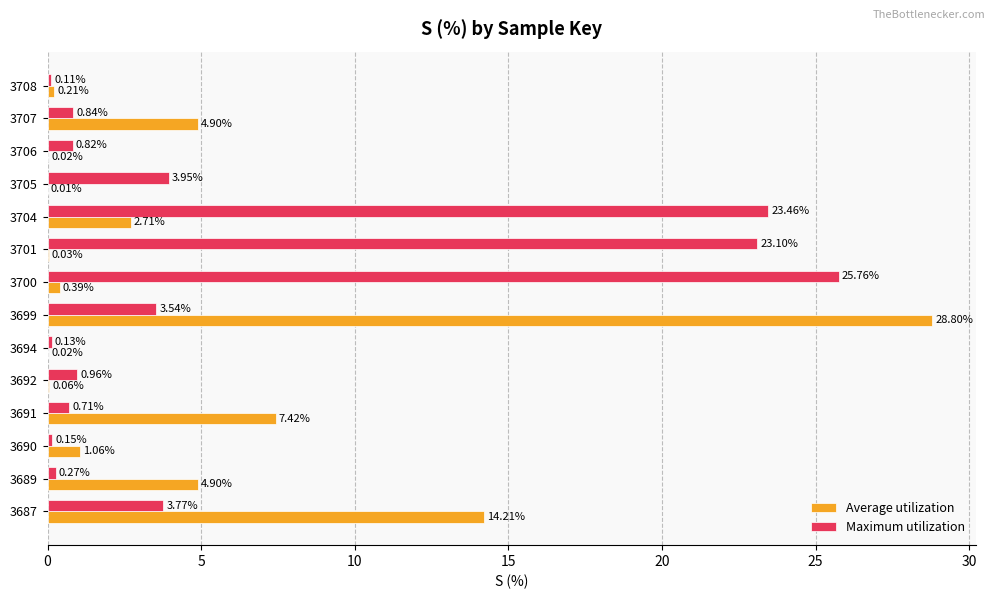

What is the average value of the Maximum utilization series?

6.3